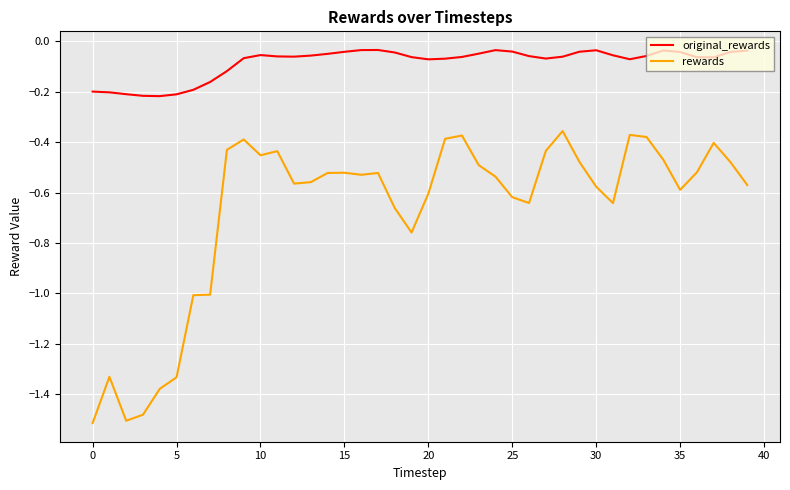

How many categories are shown in the chart?

40